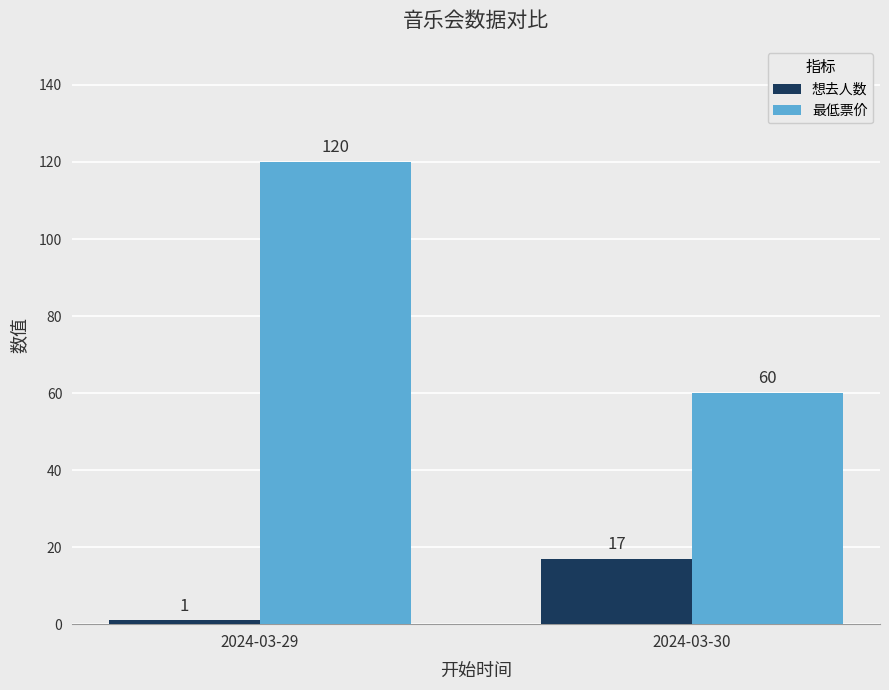

Which series changed the most between 2024-03-29 and 2024-03-30?

最低票价